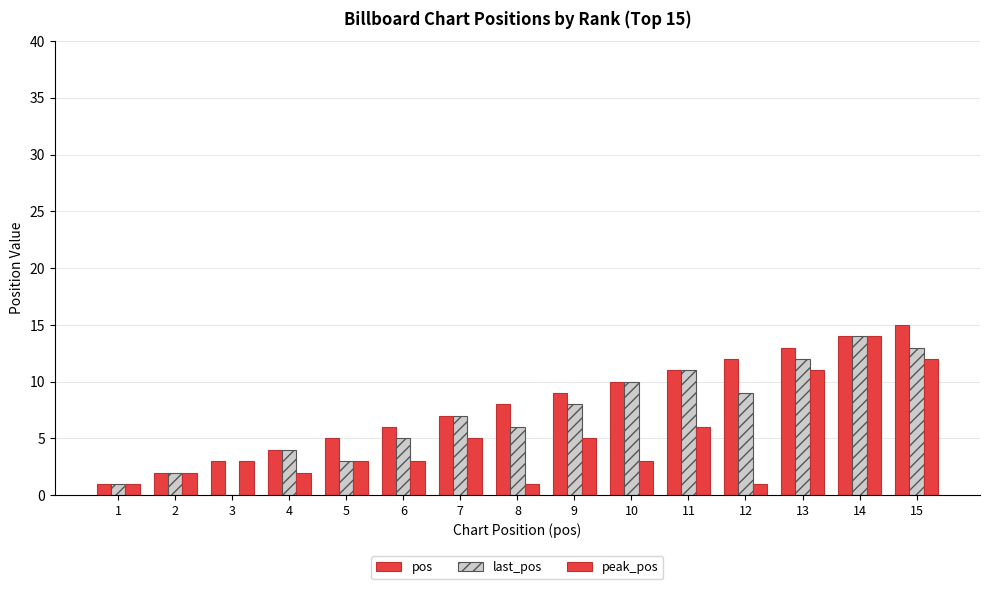

Which category has the lowest value in the pos series?

1